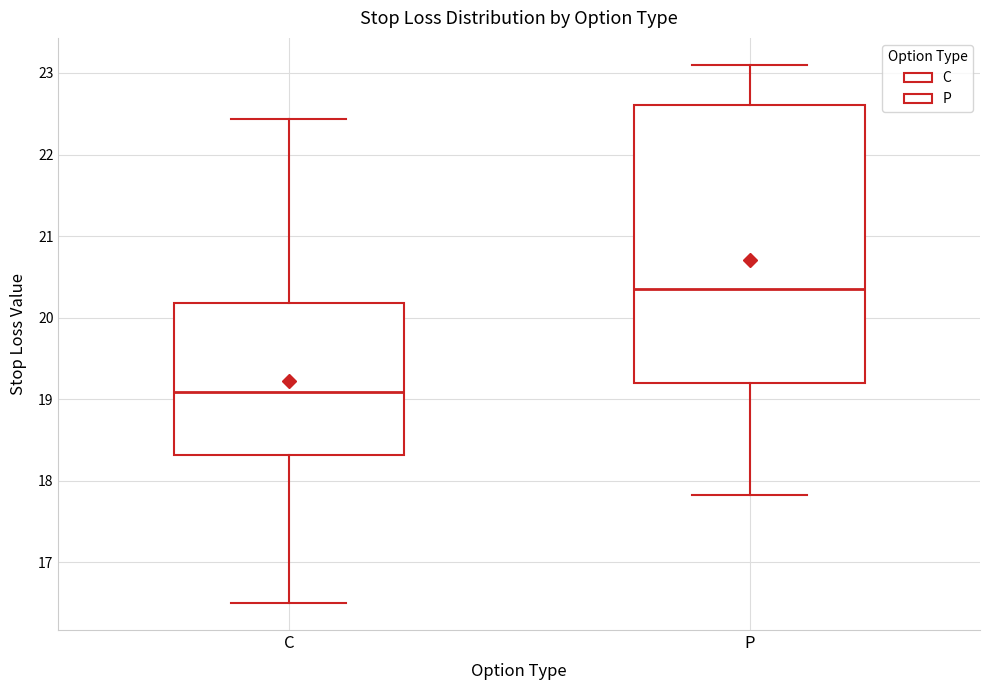

Where does the median line of the box for C sit on the y-axis? The values are not printed on the chart, so give them approximately, as read against the axis.

19.1